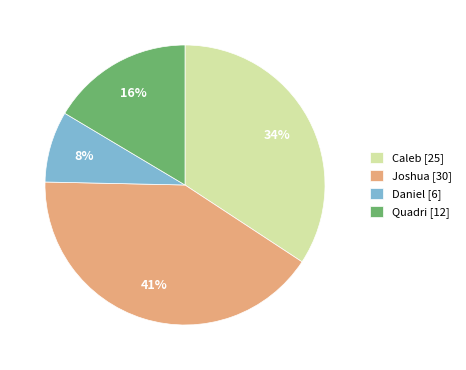

How many segments does this pie chart have?

4